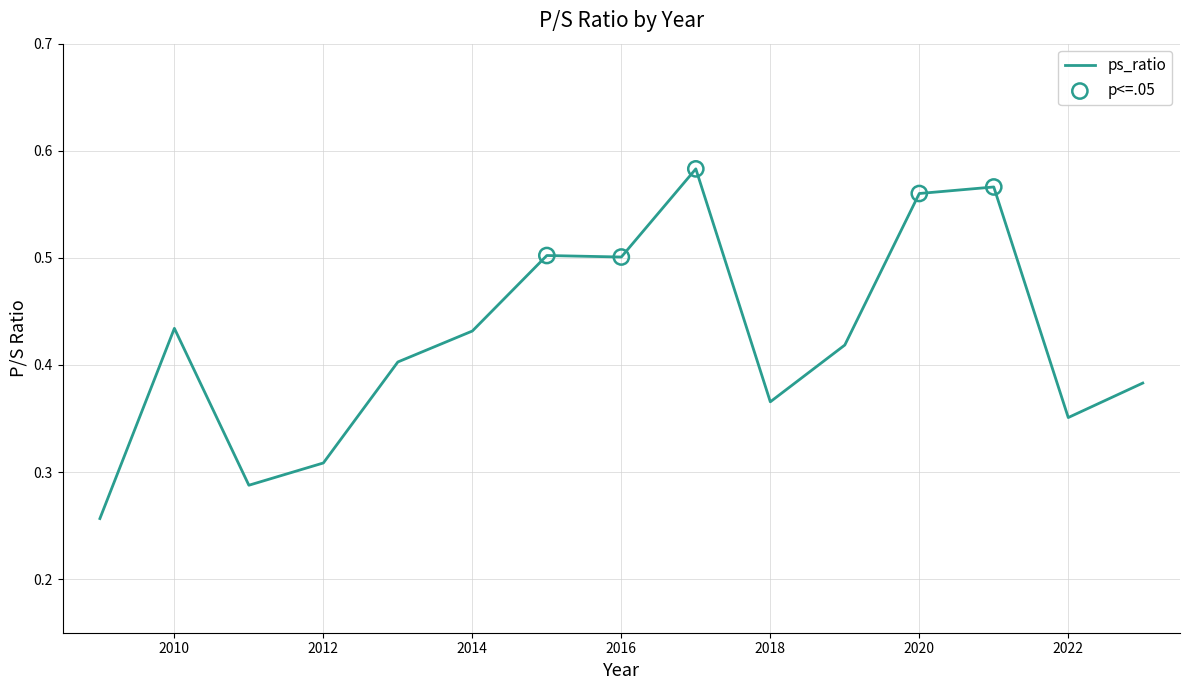

Which has a higher value, 2015 or 2012?

2015